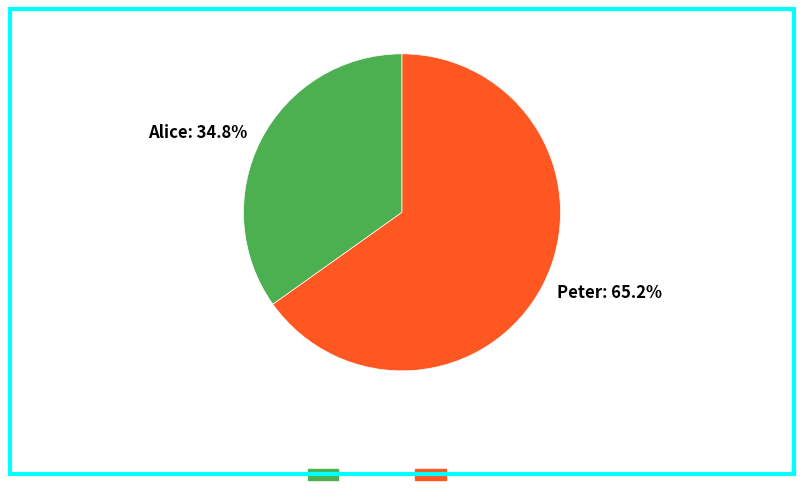

The Peter slice represents 73% of the pie. True or false?

False